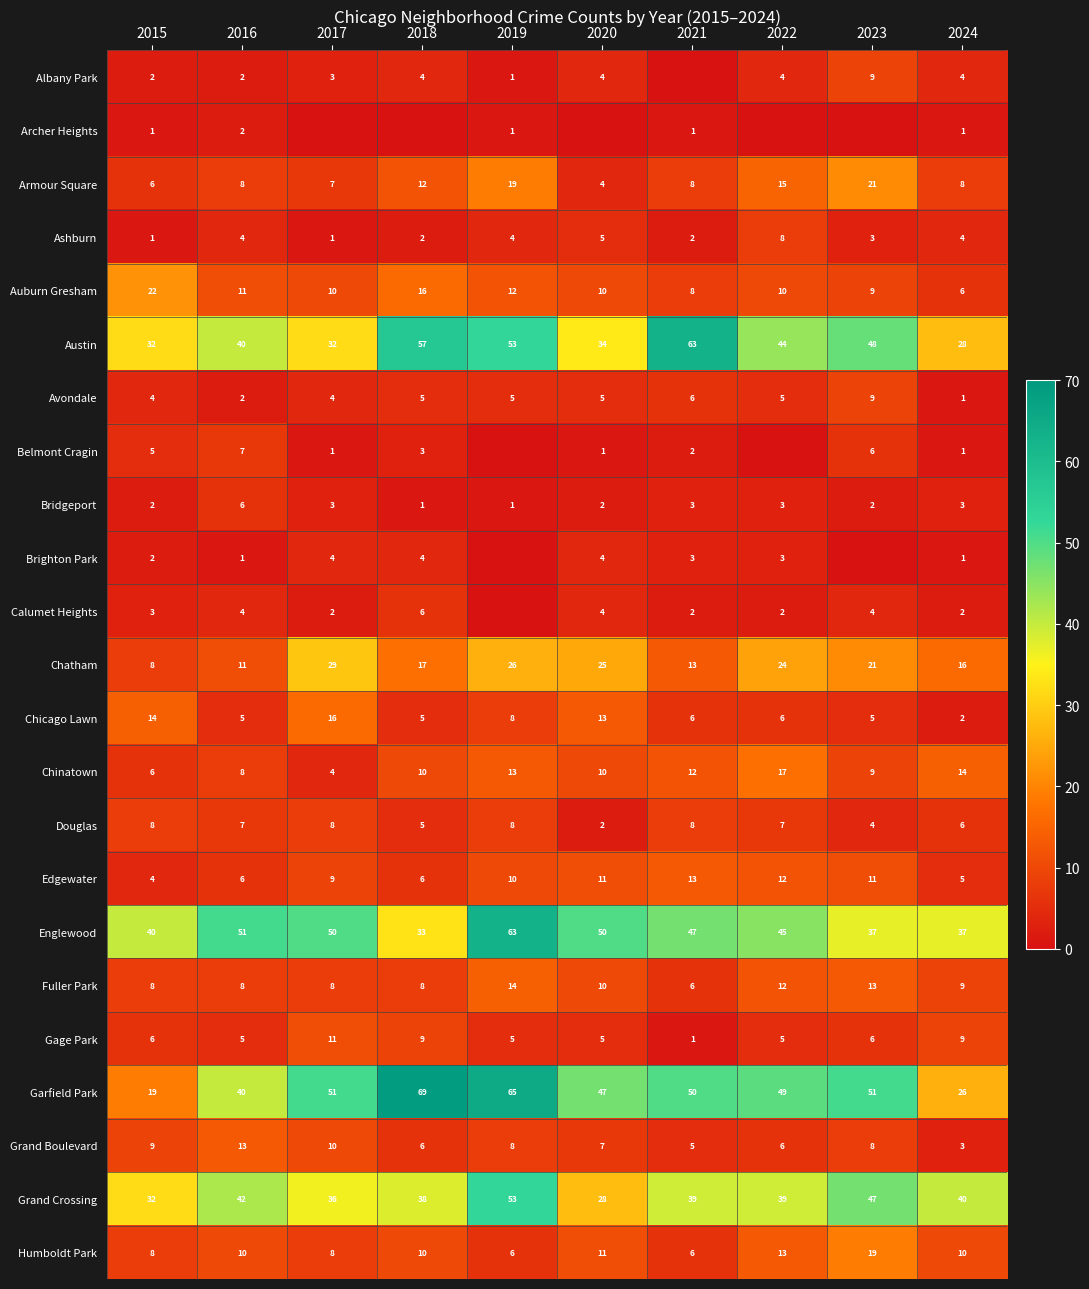

What is the highest value of the Englewood series?

63